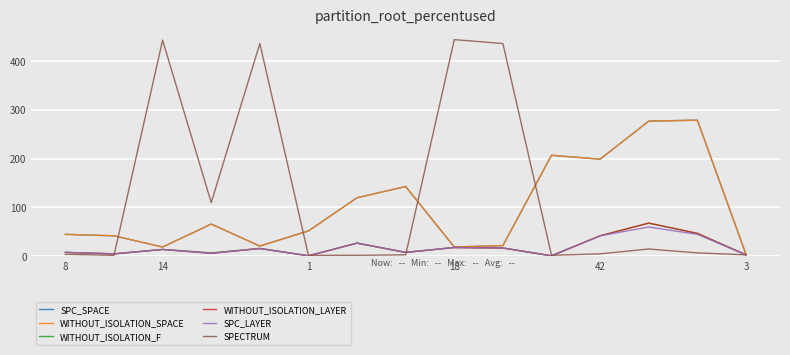

What is the average value of the WITHOUT_ISOLATION_LAYER series?

19